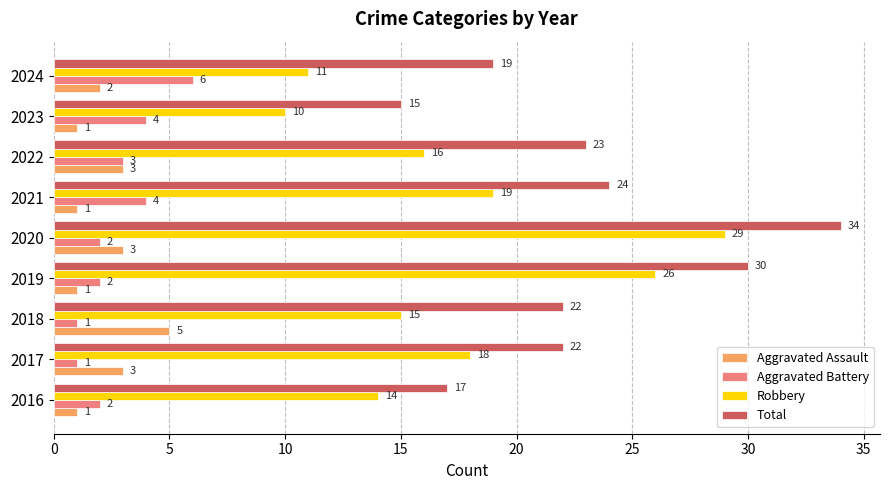

At which category is the sum across all series the highest?

2020